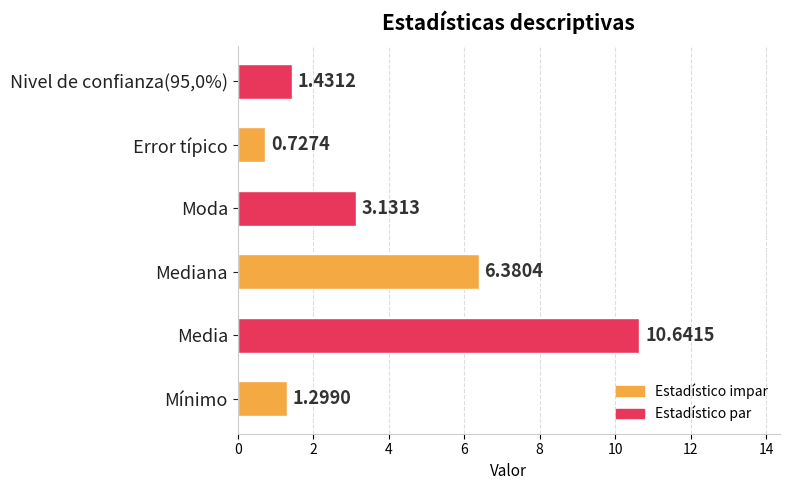

What is the average value?

3.9